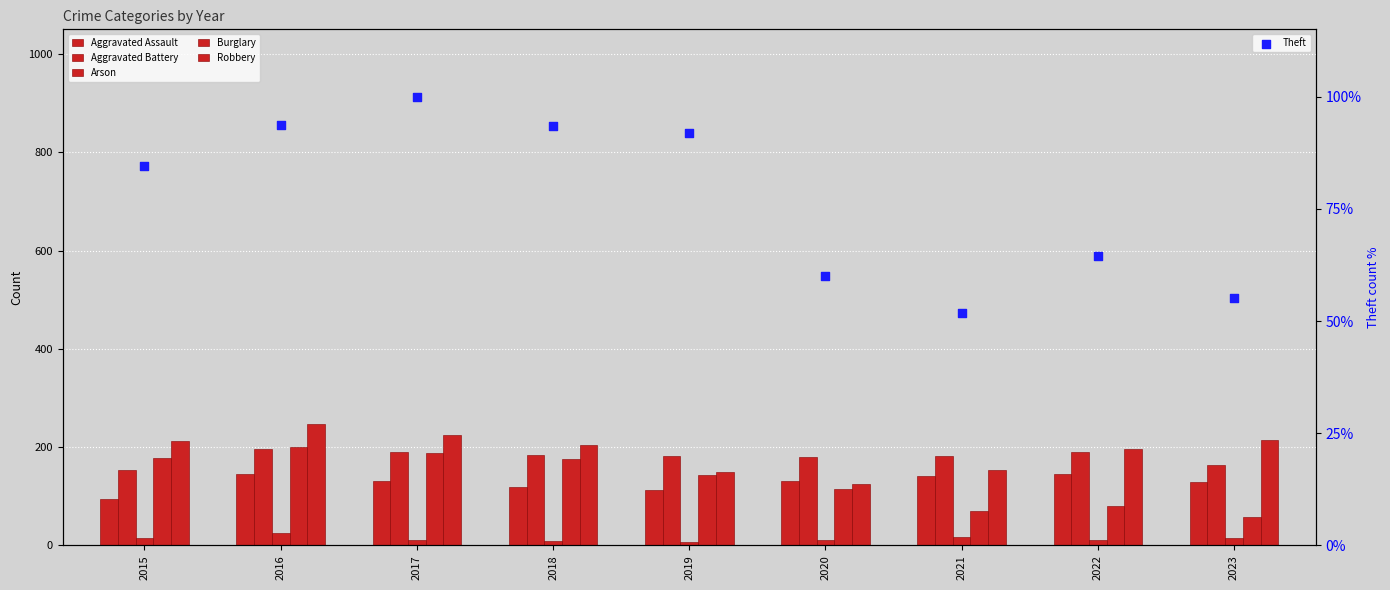

Which series reaches the minimum Y coordinate?

Arson